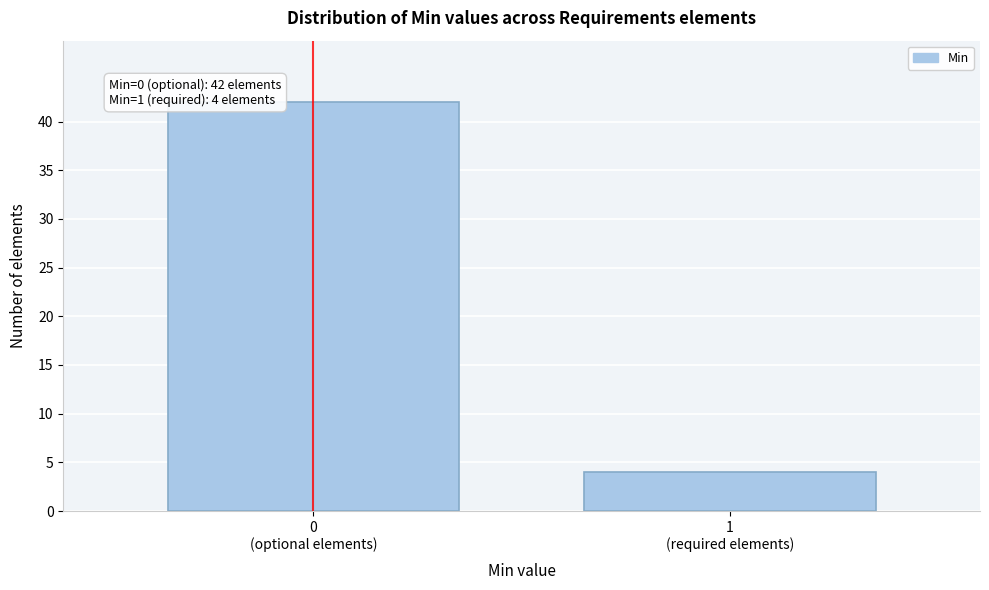

Reading left to right, transcribe all the data shown in this chart.

42	4